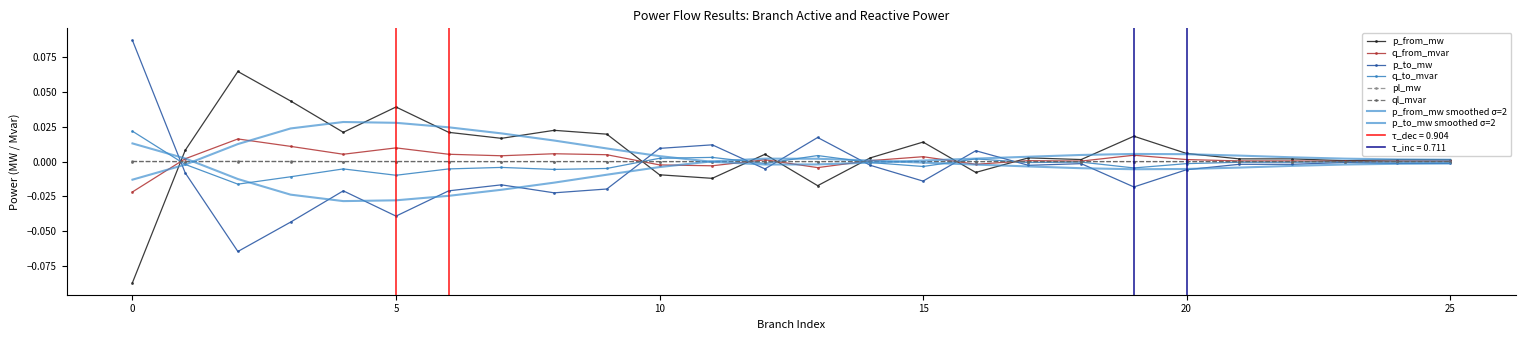

The value of ql_mvar at 3 is 0.0. True or false?

True